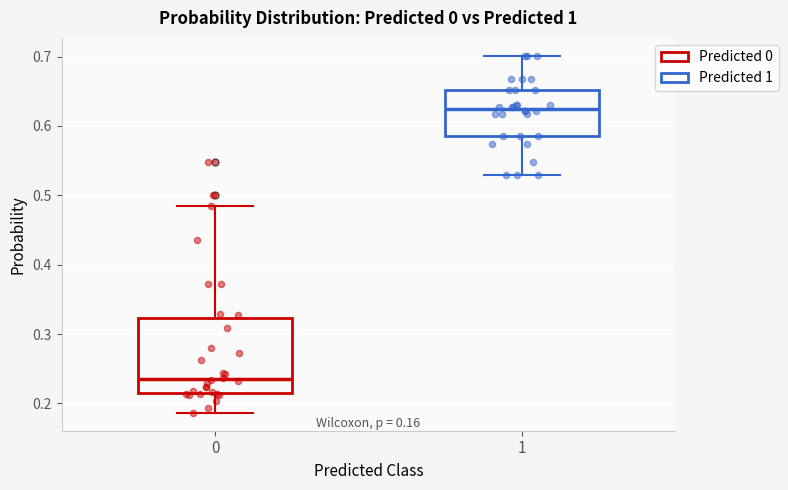

Reading left to right, transcribe this box plot: for each box, give where its median line is, the range the box spans, and where its two whiskers end, as read against the y-axis. The values are not printed on the chart, so give them approximately, as read against the axis.

0: median 0.24, box 0.21 to 0.32, whiskers 0.19 to 0.49
1: median 0.62, box 0.58 to 0.65, whiskers 0.53 to 0.70